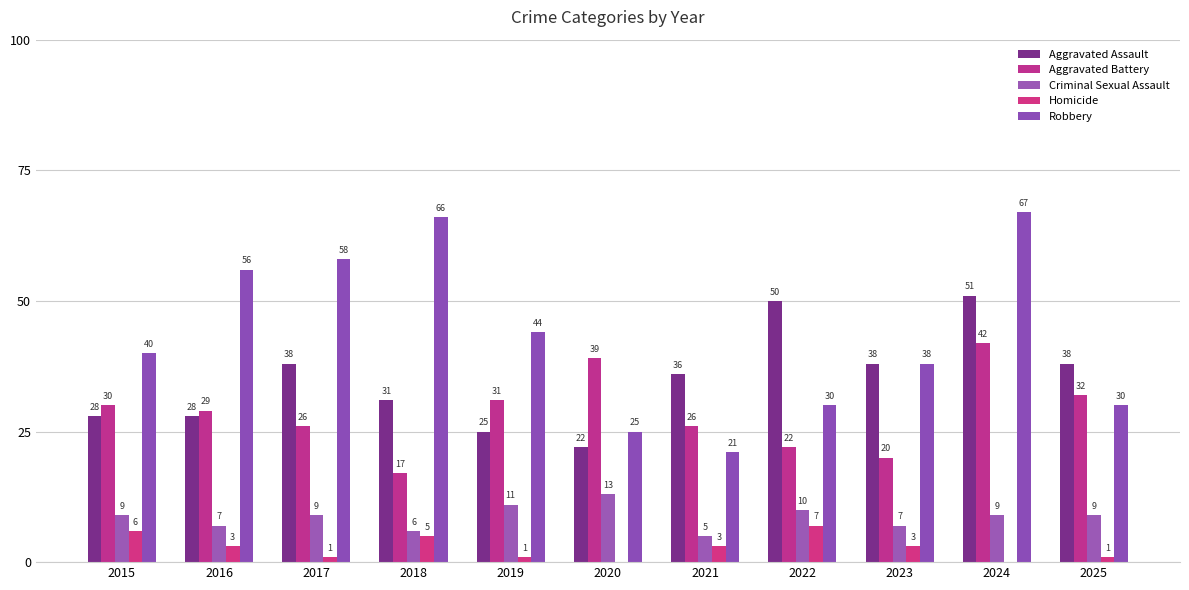

Are the bars grouped side by side (vs. stacked)?

Yes